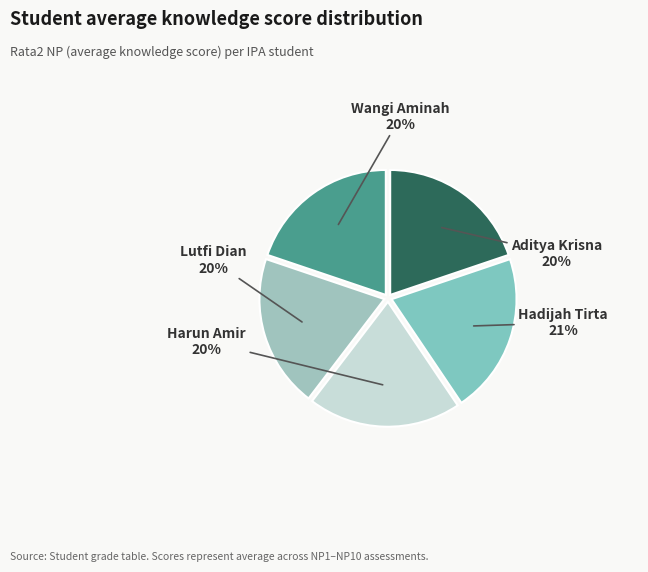

What is the largest slice in the pie chart?

Hadijah Tirta